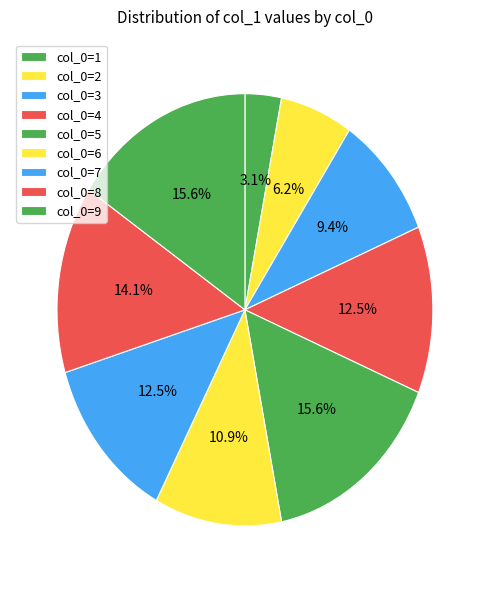

How many slices are in this pie chart?

9